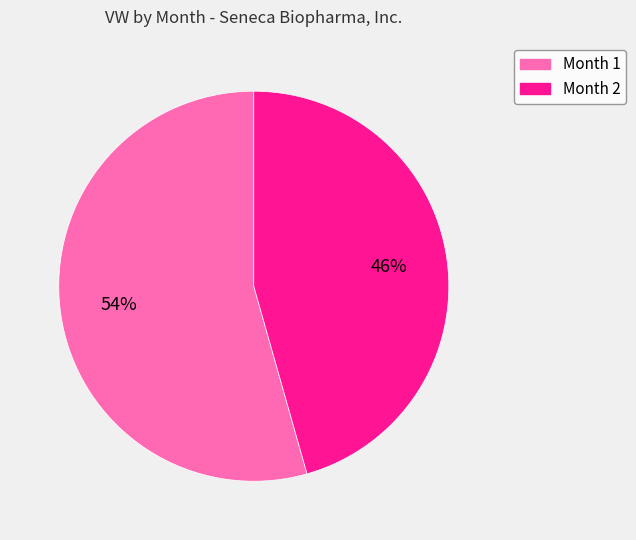

Do Month 1 and Month 2 together represent more than half of the pie?

Yes